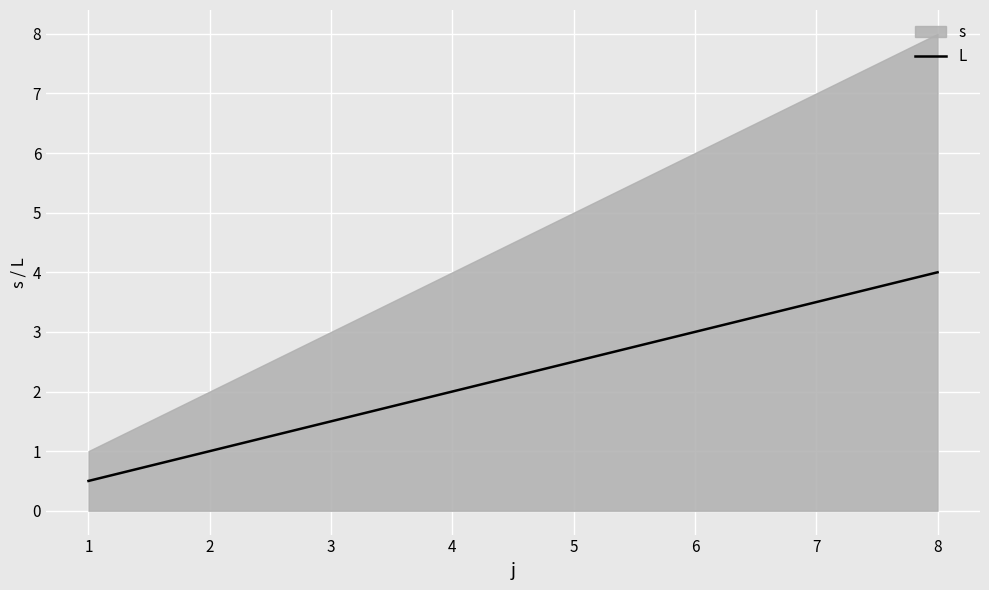

True or false: there are more than 2 points higher than both neighbors.

False